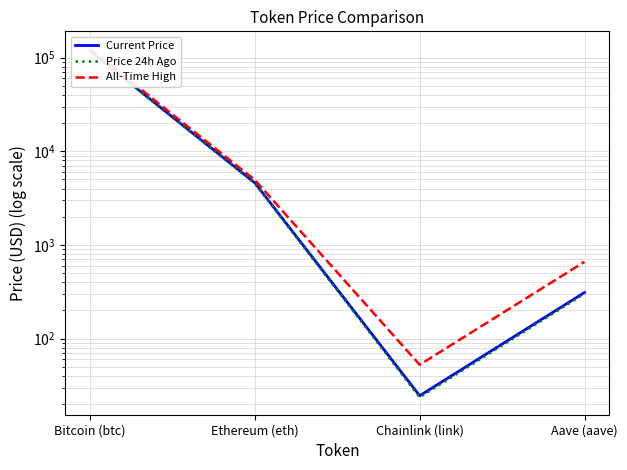

What position from the right is Ethereum (eth)?

3